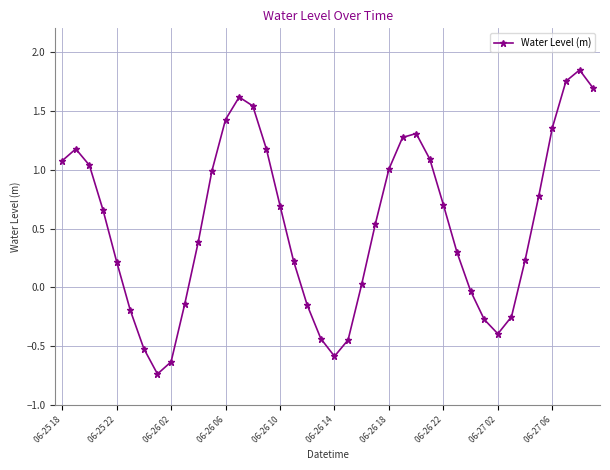

What is the difference between the maximum and minimum values?

2.6